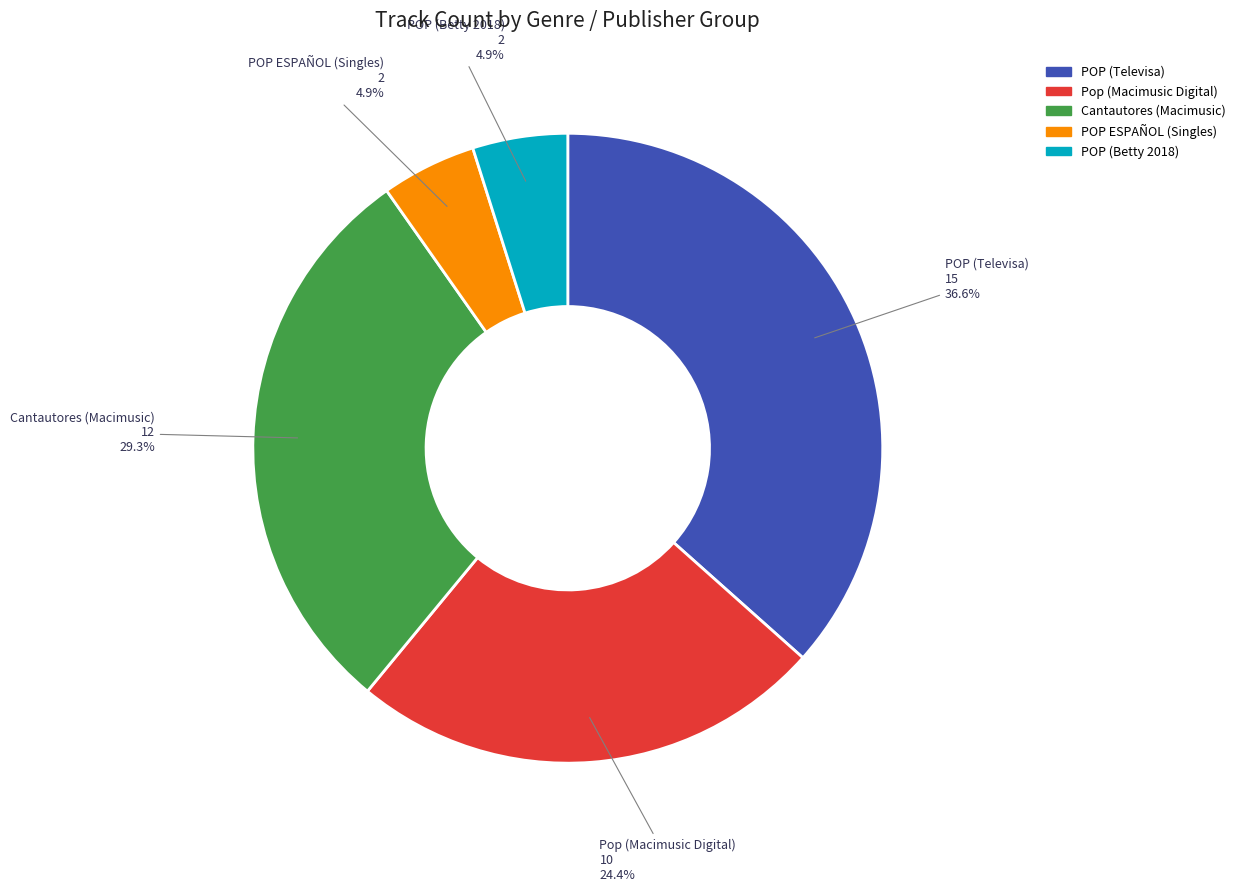

How many slices are in this pie chart?

5